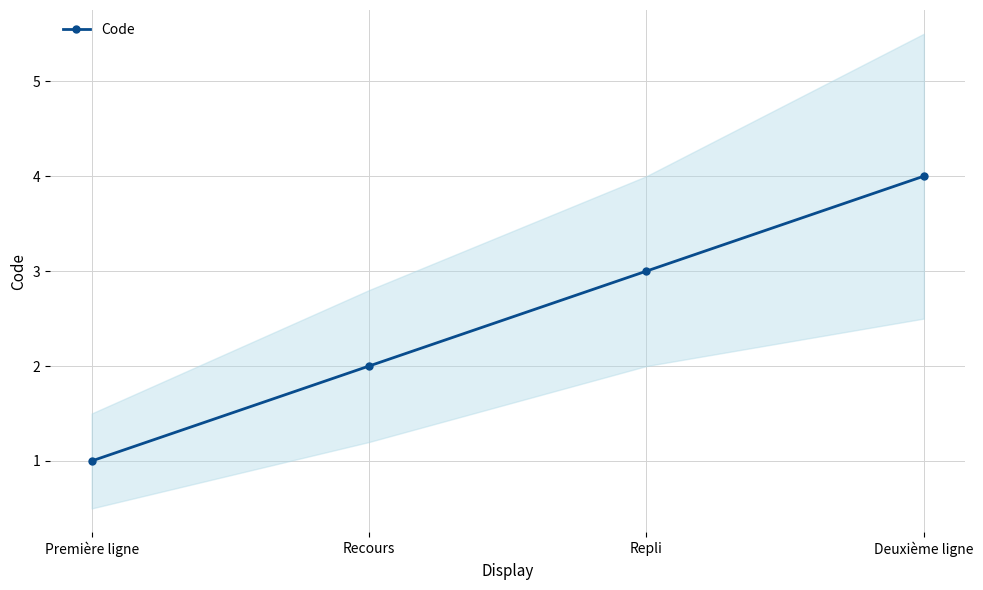

What is the ratio of the value at Deuxième ligne to the value at Repli?

1.3